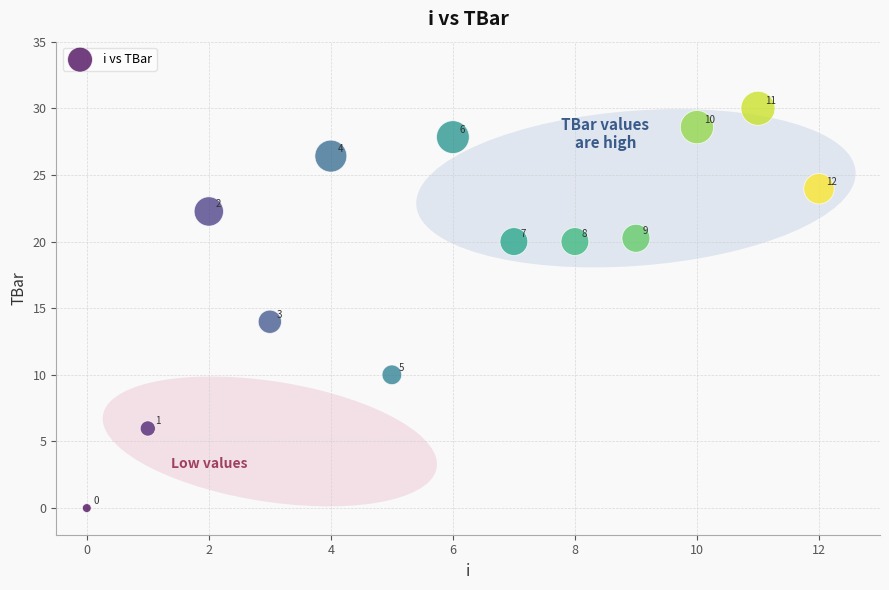

What Y value in the scatter plot is closest to 15?

14.0